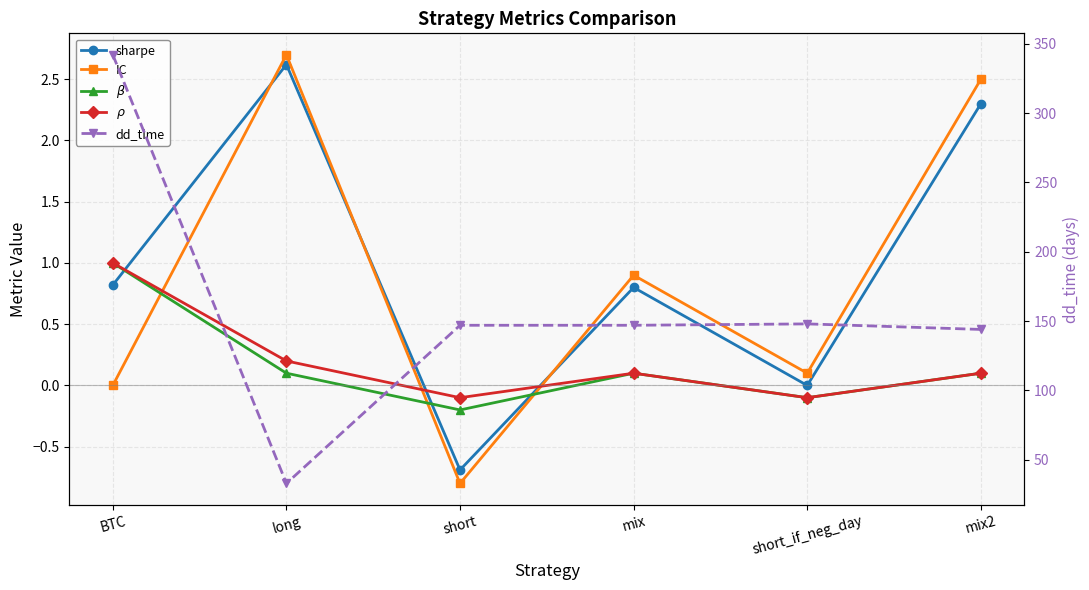

How many data points in dd_time are less than 147?

2